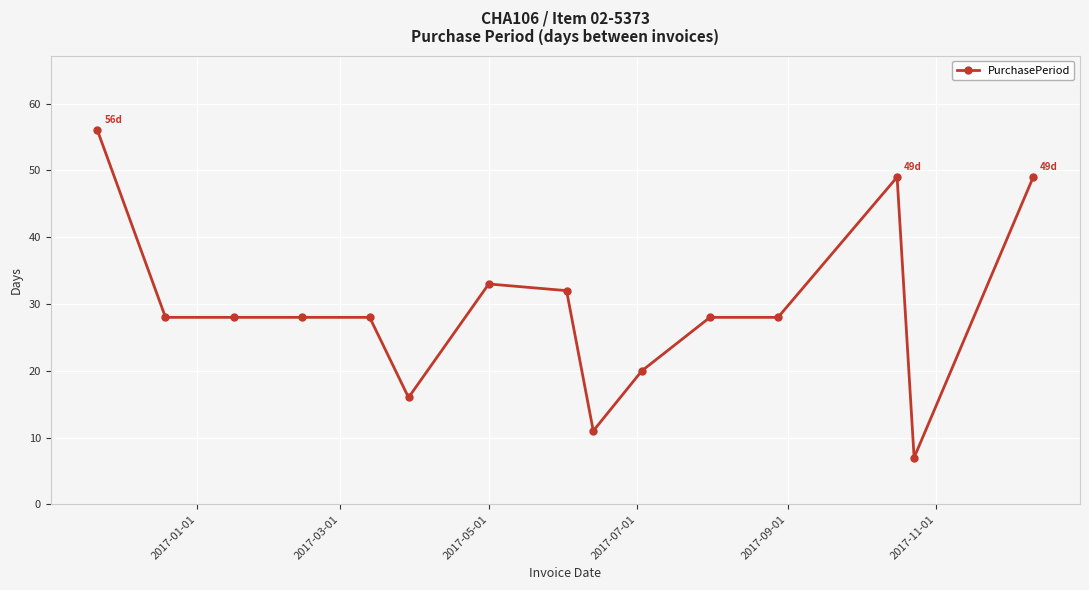

Is this an area chart (filled region under the line)?

No